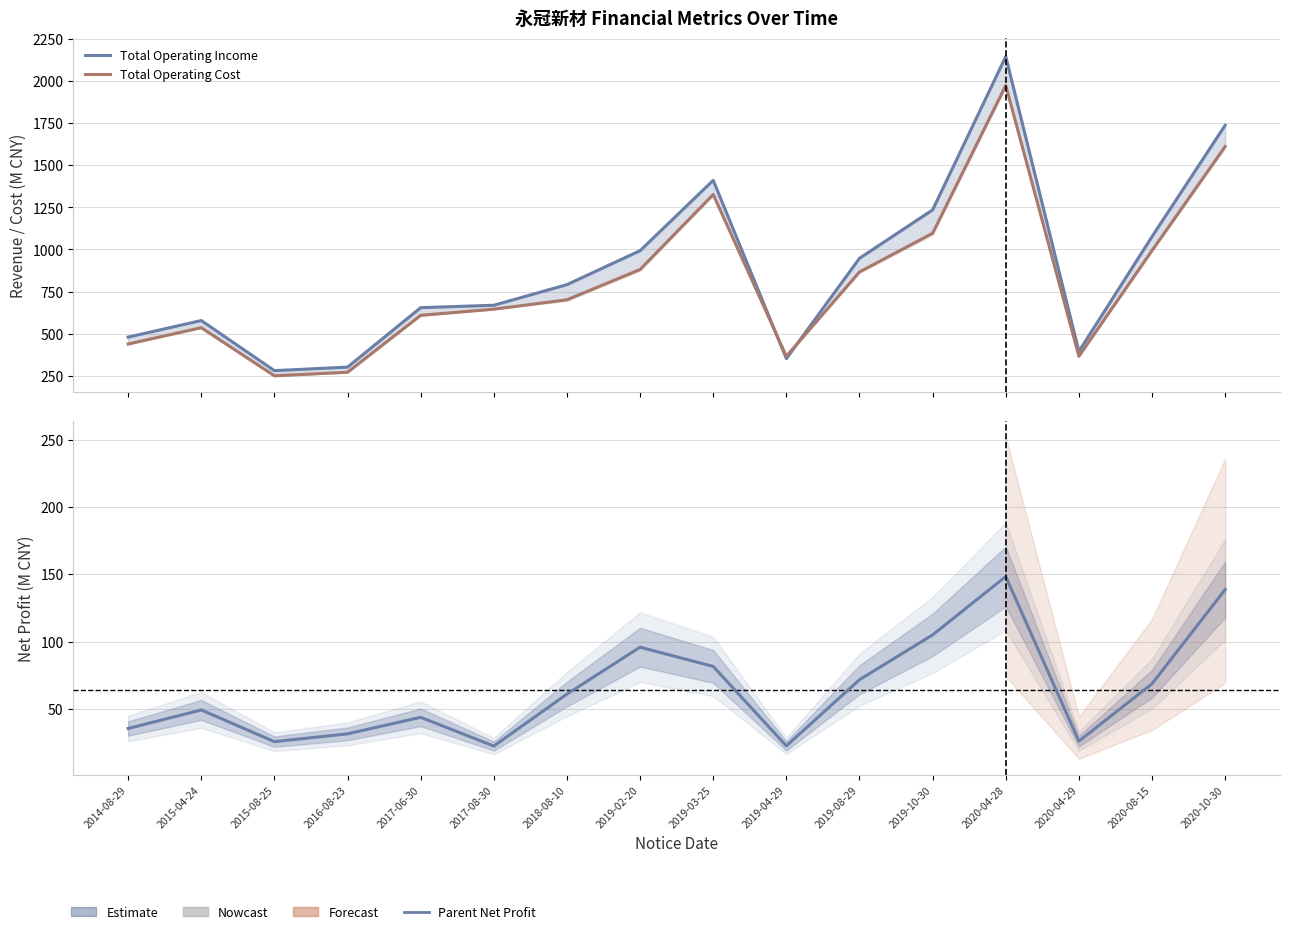

The Parent Net Profit series shows 40.8 at 2018-08-10. True or false?

False